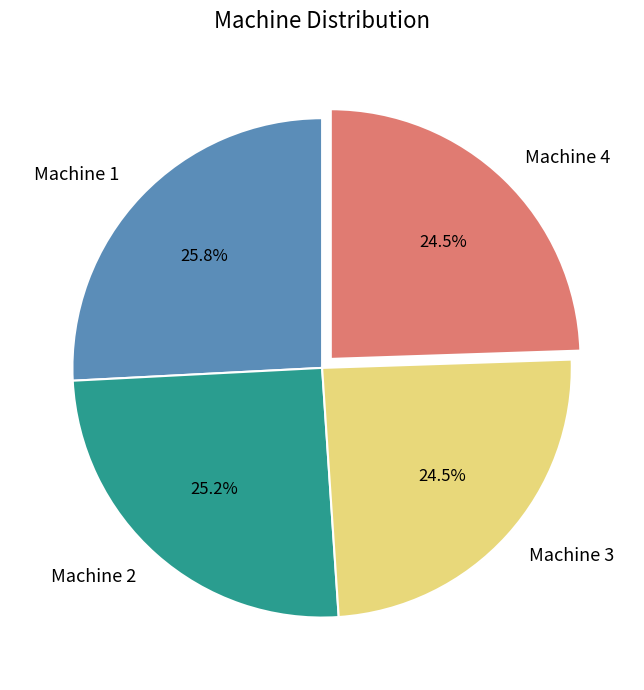

Which has a higher value, Machine 3 or Machine 1?

Machine 1